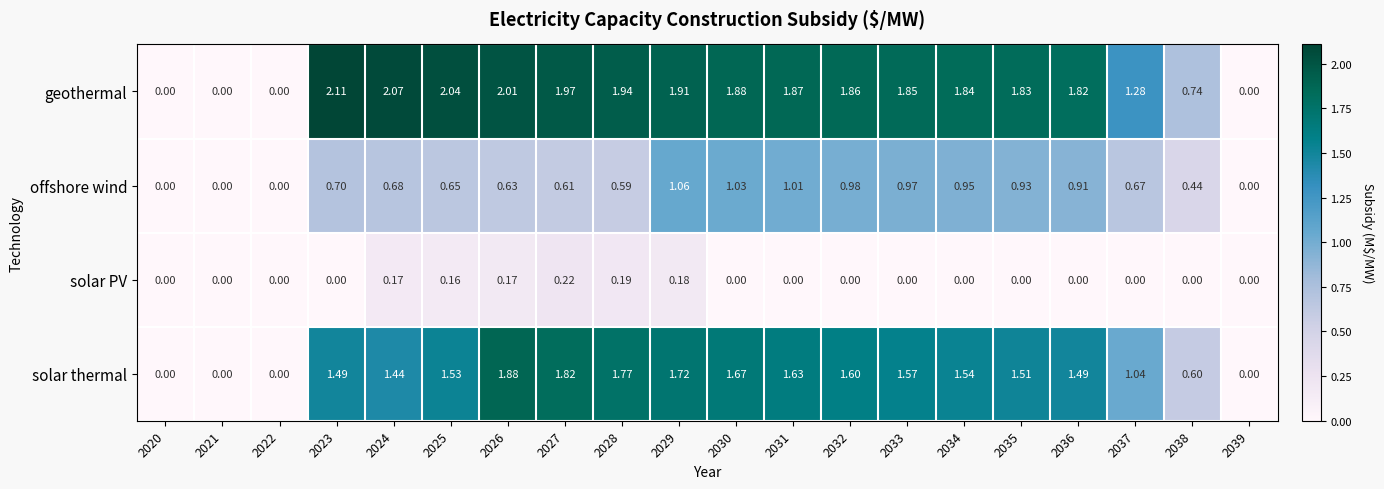

Rank the series at 2030 from highest to lowest value.

geothermal, solar thermal, offshore wind, solar PV